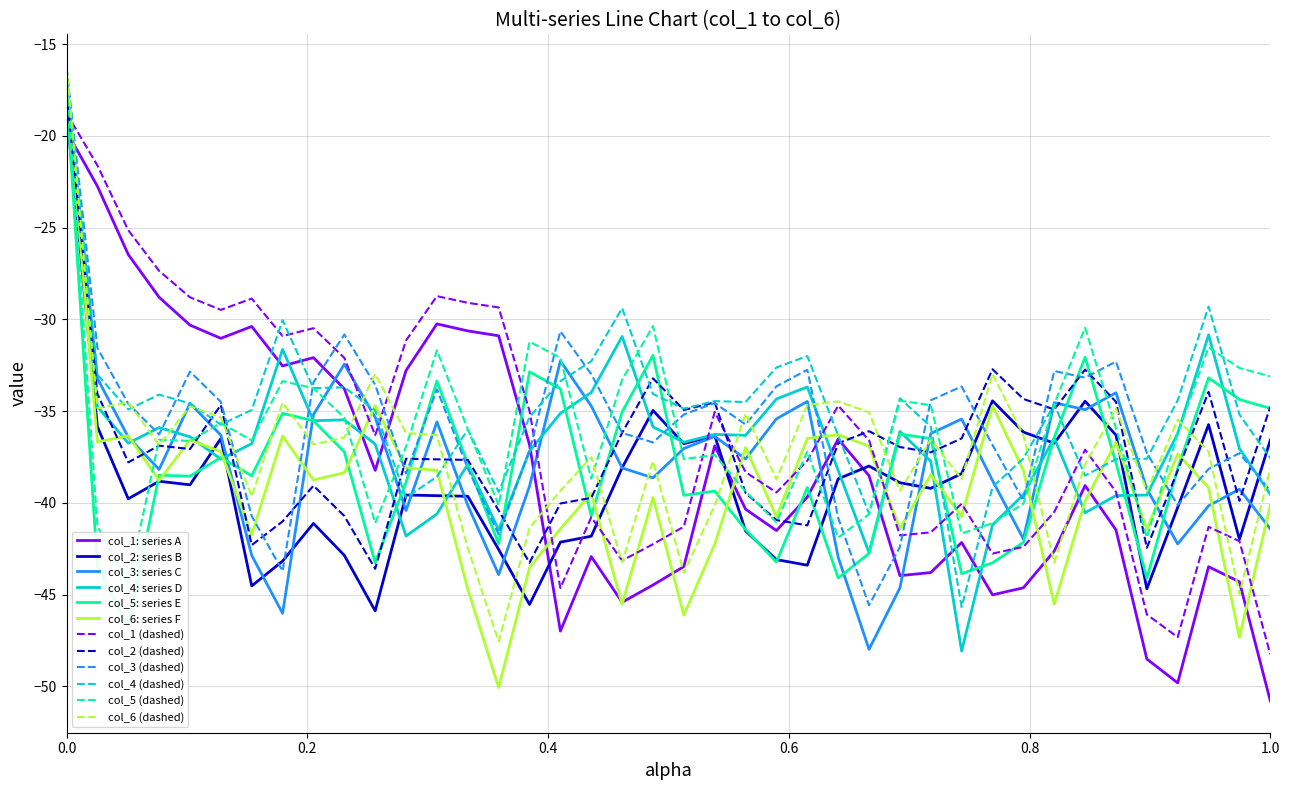

Which series ends up on top after the final intersection of col_4 and col_6?

col_4